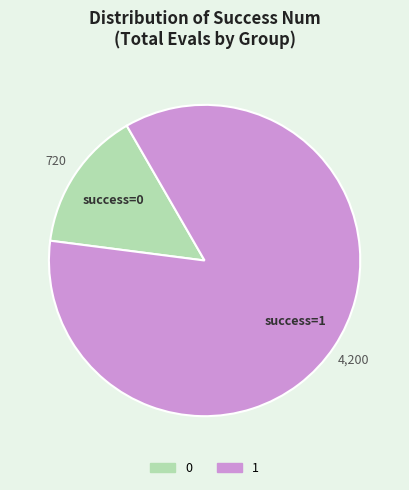

How many slices are in this pie chart?

2